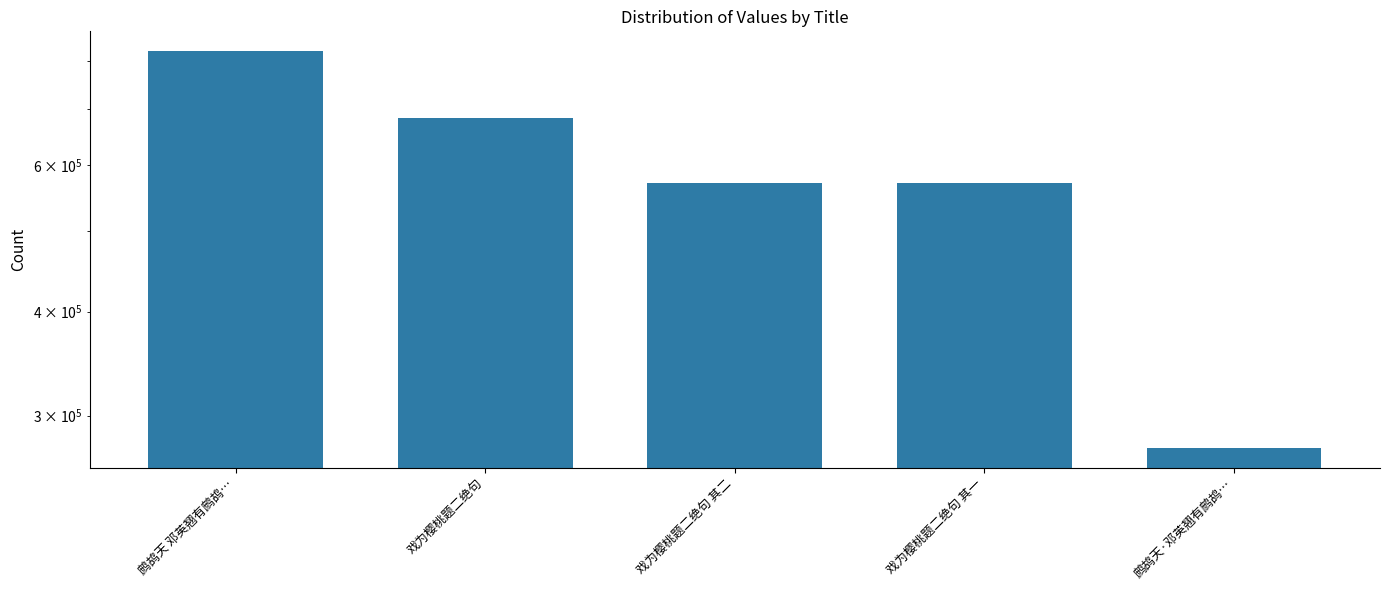

What is the value of the 2nd bar from the left?

683869